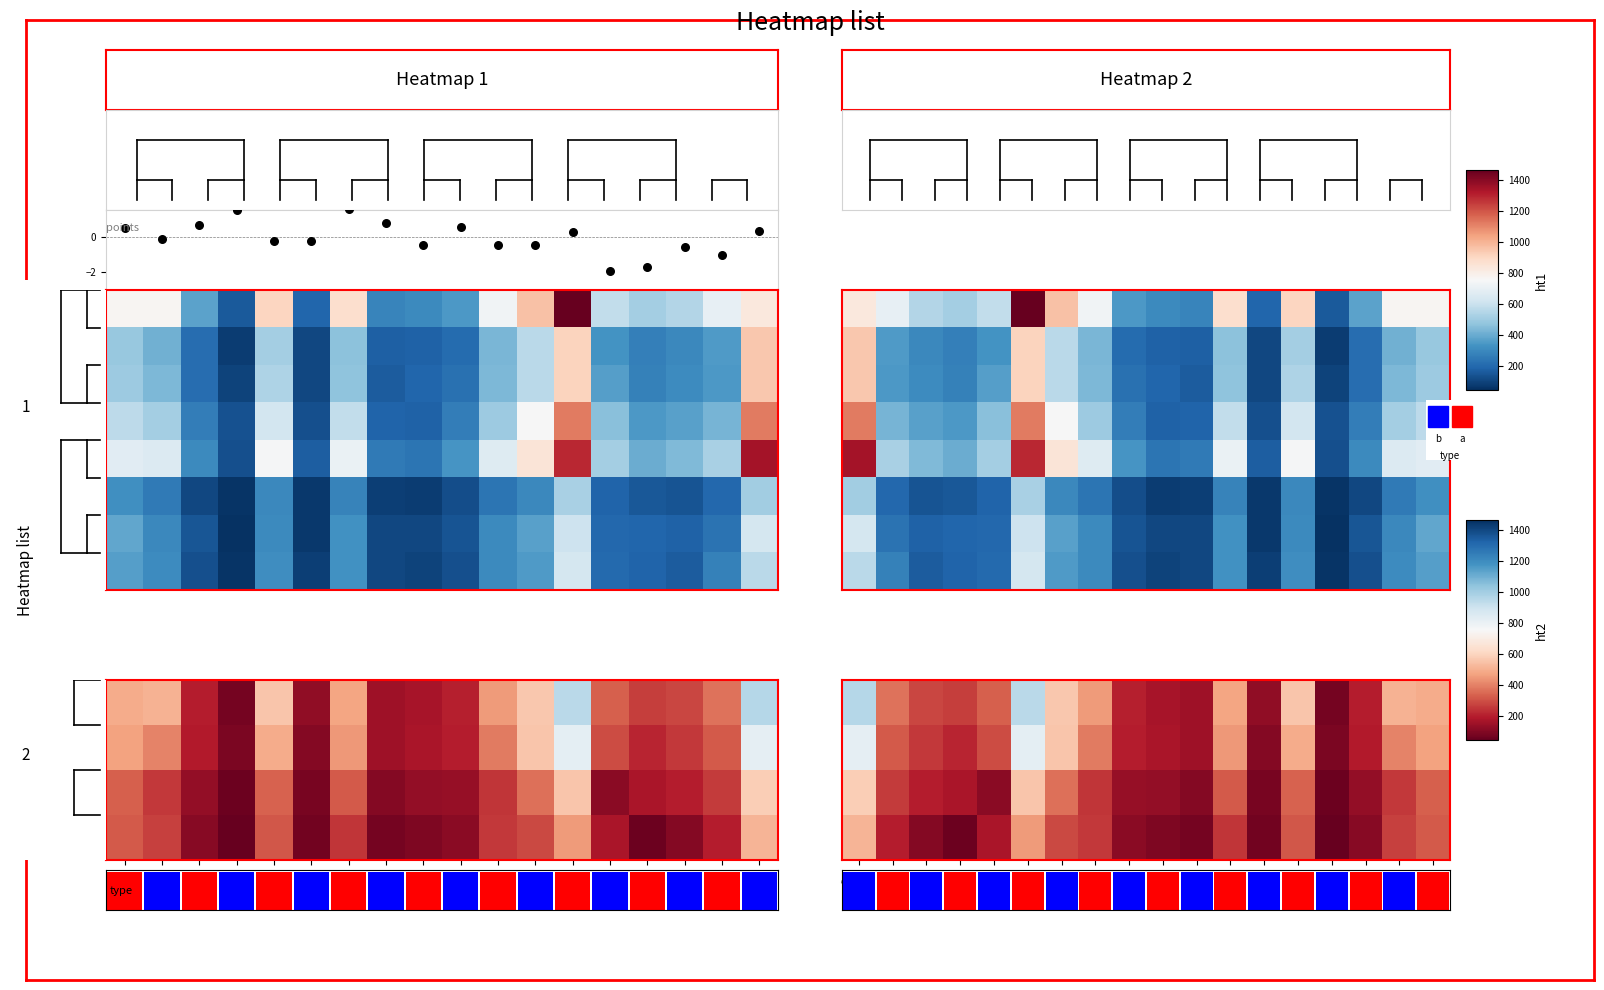

What is the difference between the second highest and second lowest values in the R7 series?

534.0